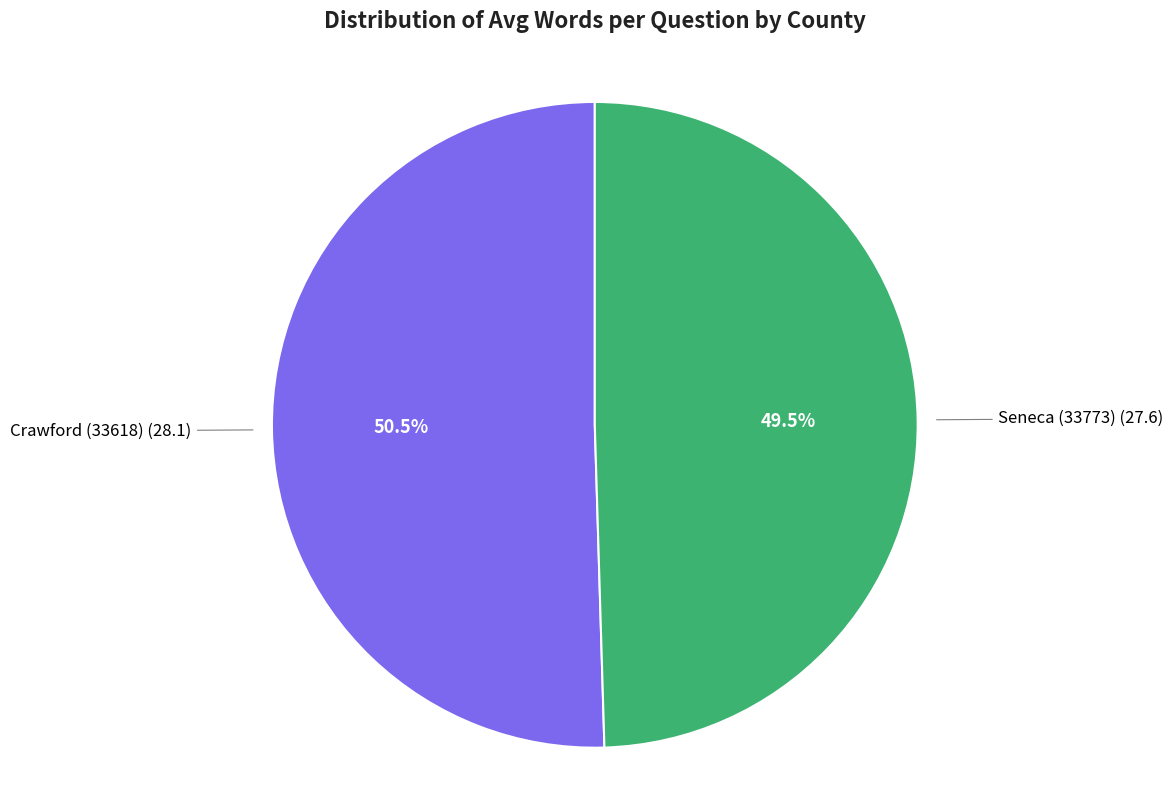

Is there any slice that represents more than half of the pie?

Yes